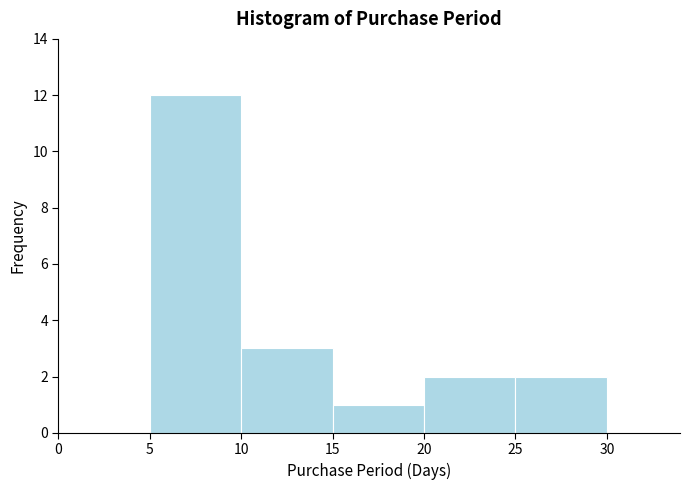

What is the height of the bar covering 20 to 25 on the x-axis? The values are not printed on the chart, so give them approximately, as read against the axis.

2